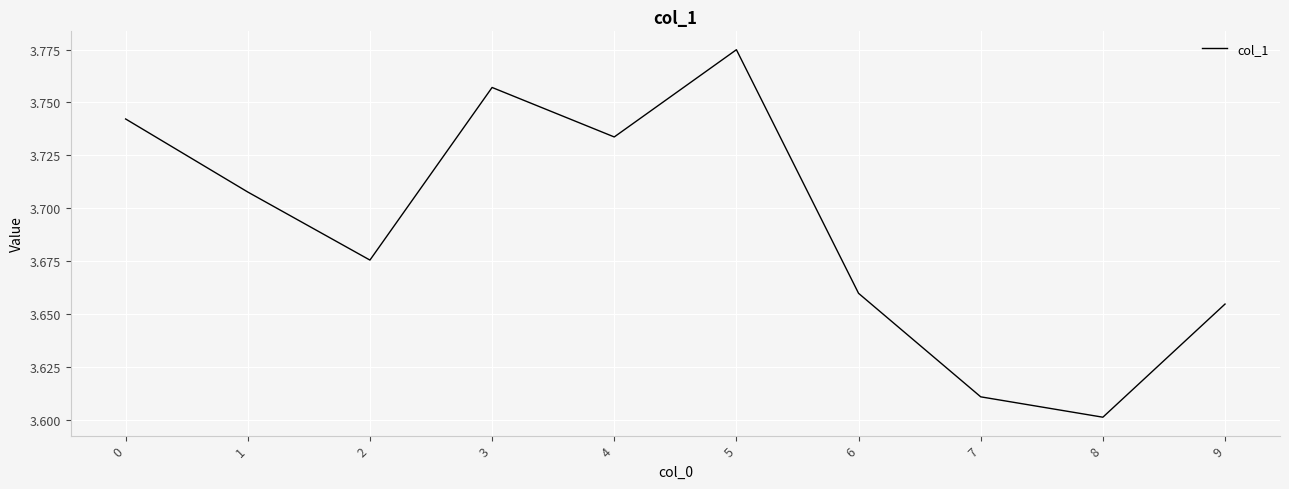

What is the sum of the values at 0 and 7?

7.4